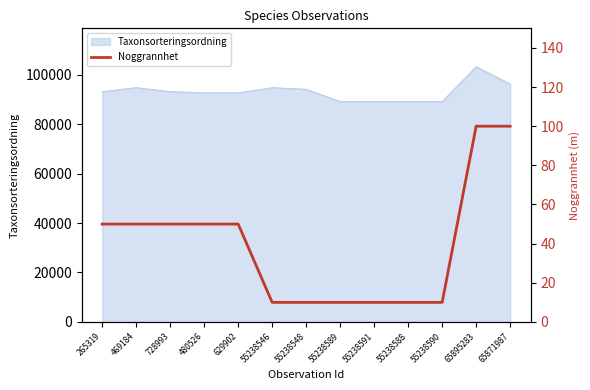

The chart shows a value of 14 at 55238590. True or false?

False